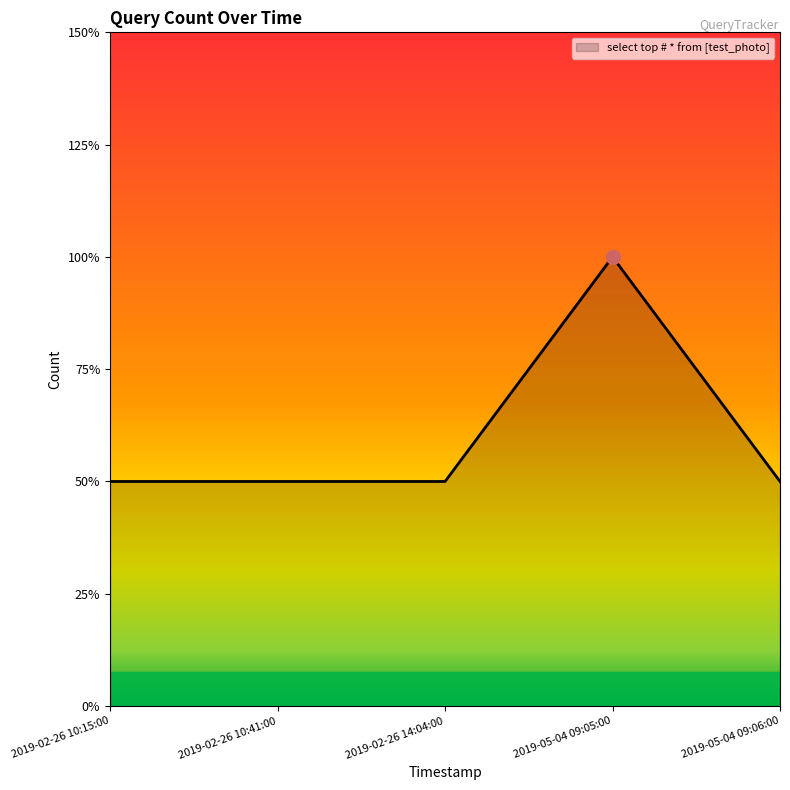

Does the chart have visible grid lines?

No